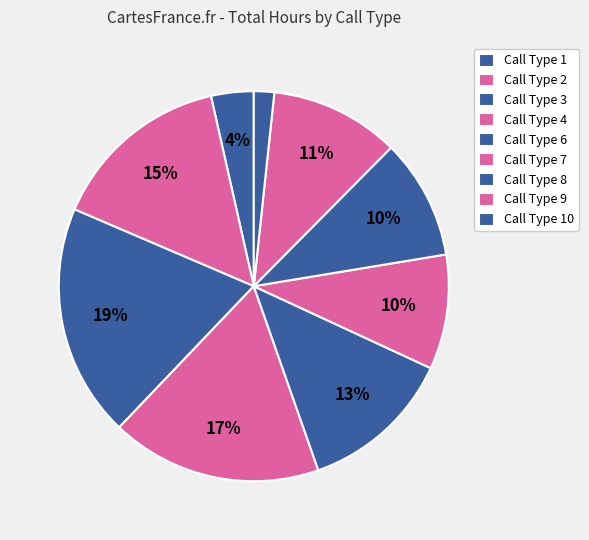

How many segments does this pie chart have?

9